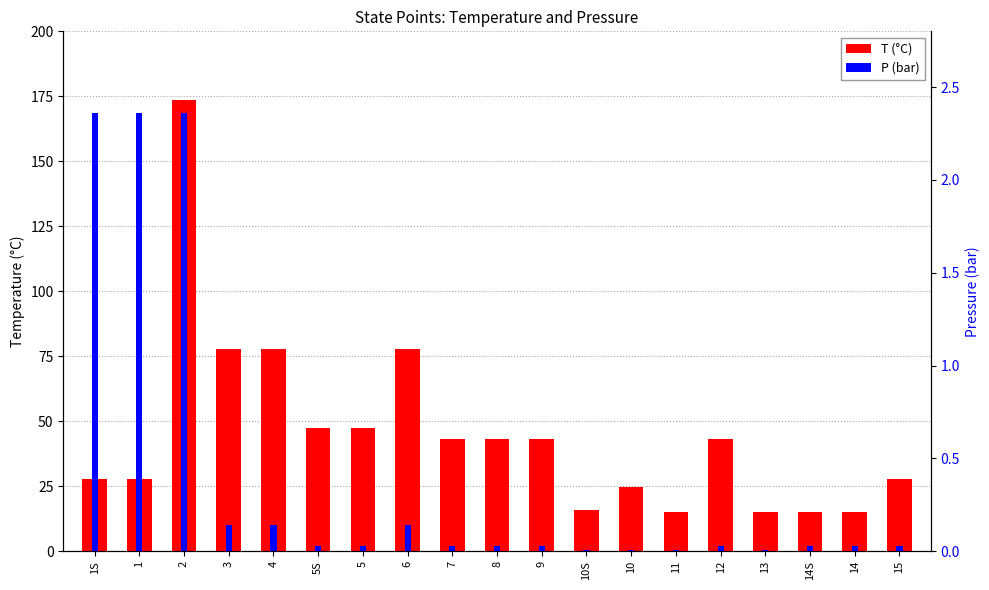

How many distinct data groups are displayed?

2